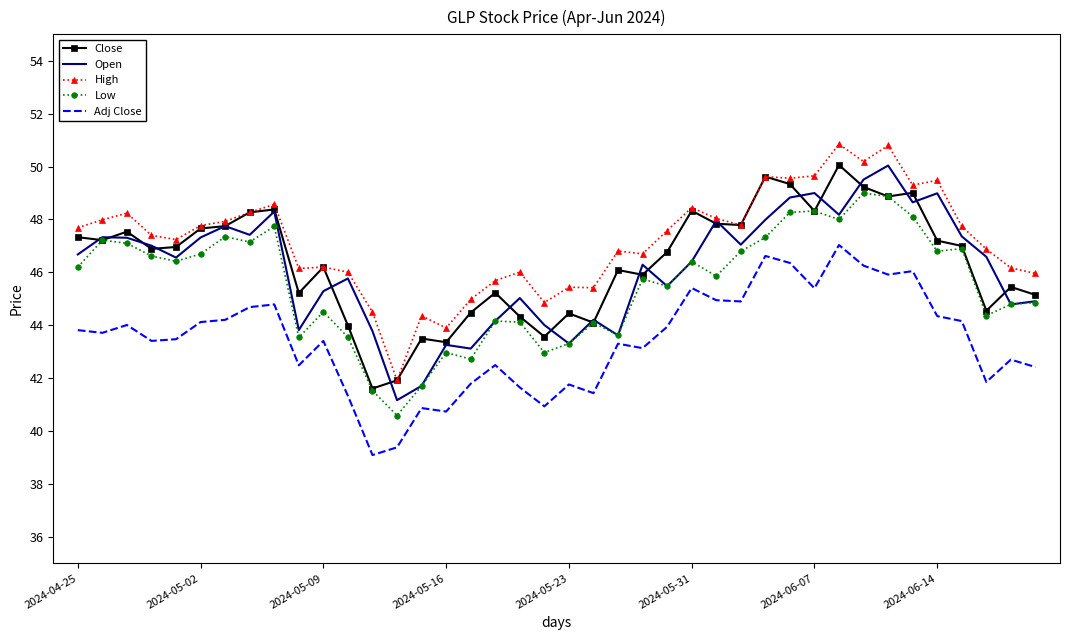

True or false: Low and High cross at least once.

False